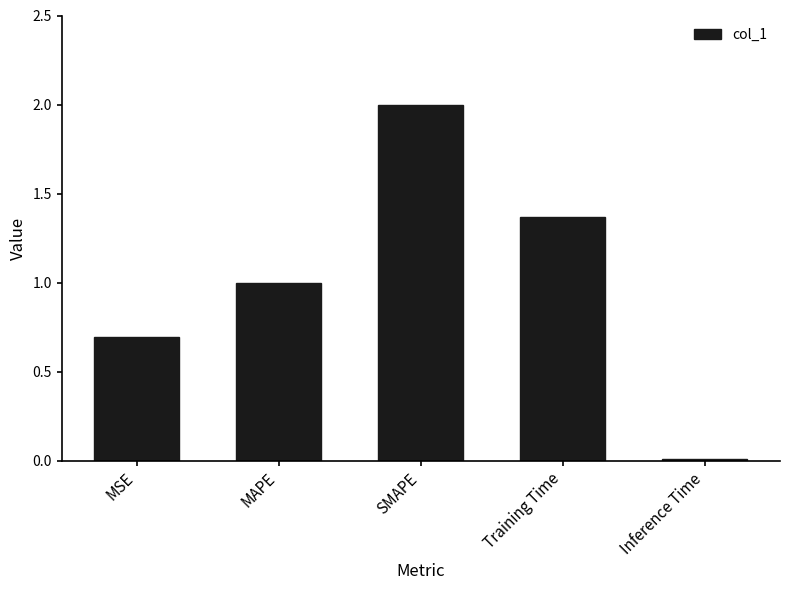

What is the sum of all values?

5.1